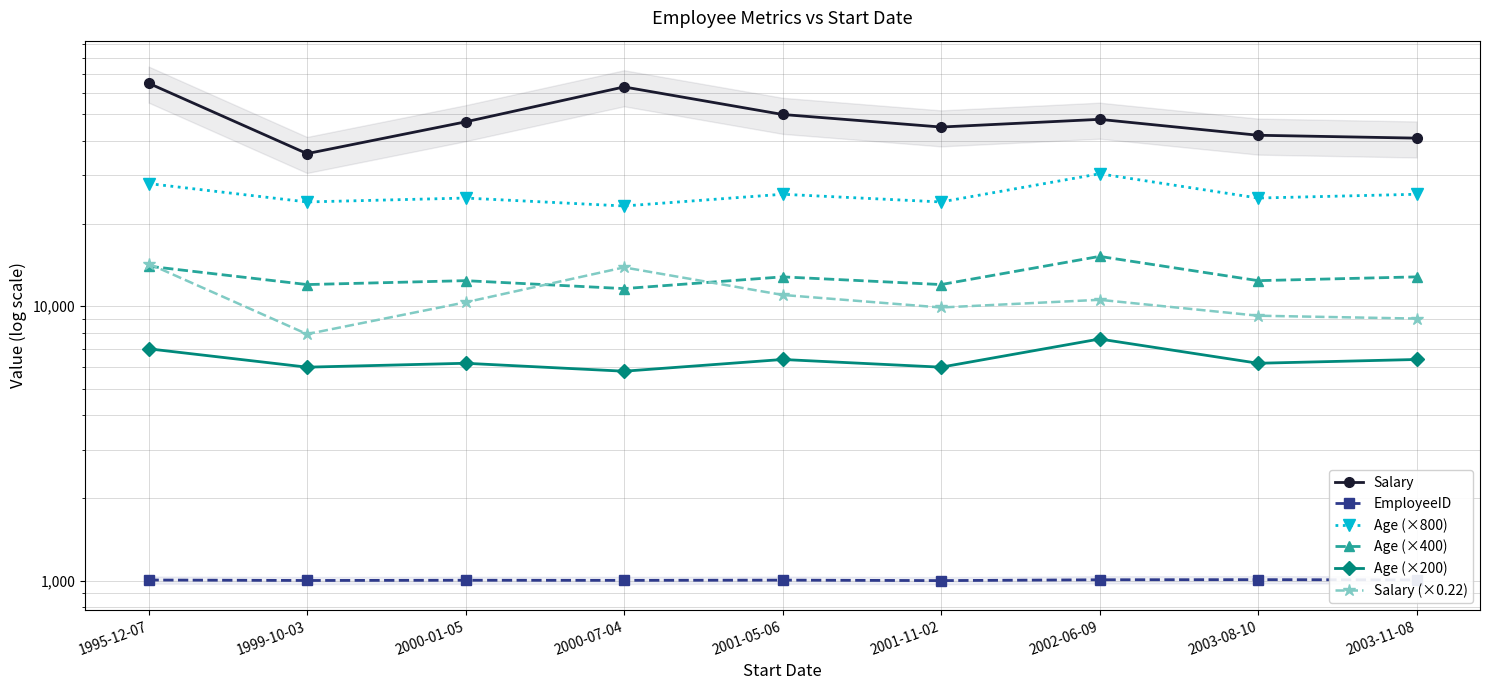

At which category does Salary (×0.22) reach its first local peak?

2000-07-04